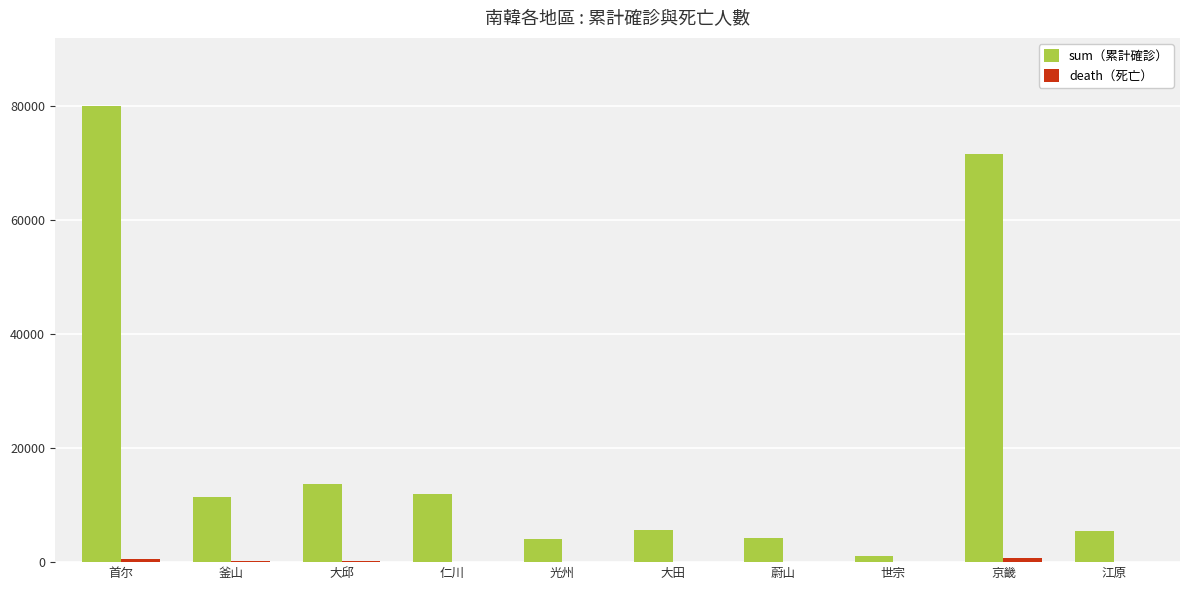

What is the maximum value shown in the chart?

80019